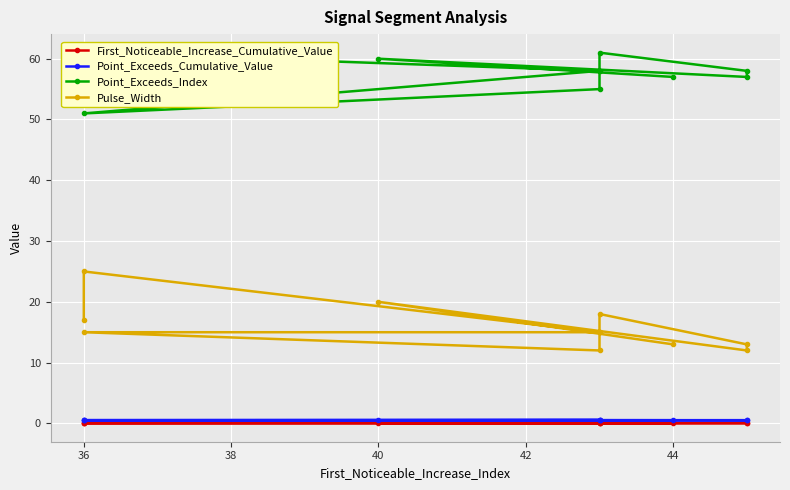

How many lines are shown in the chart?

4